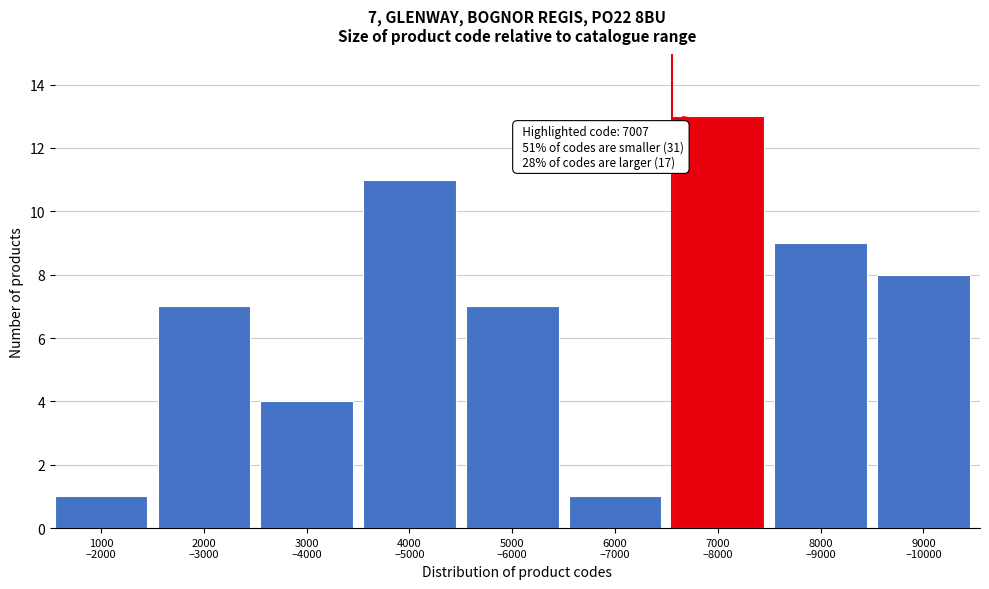

Reading left to right, transcribe all the data shown in this chart.

1	7	4	11	7	1	13	9	8